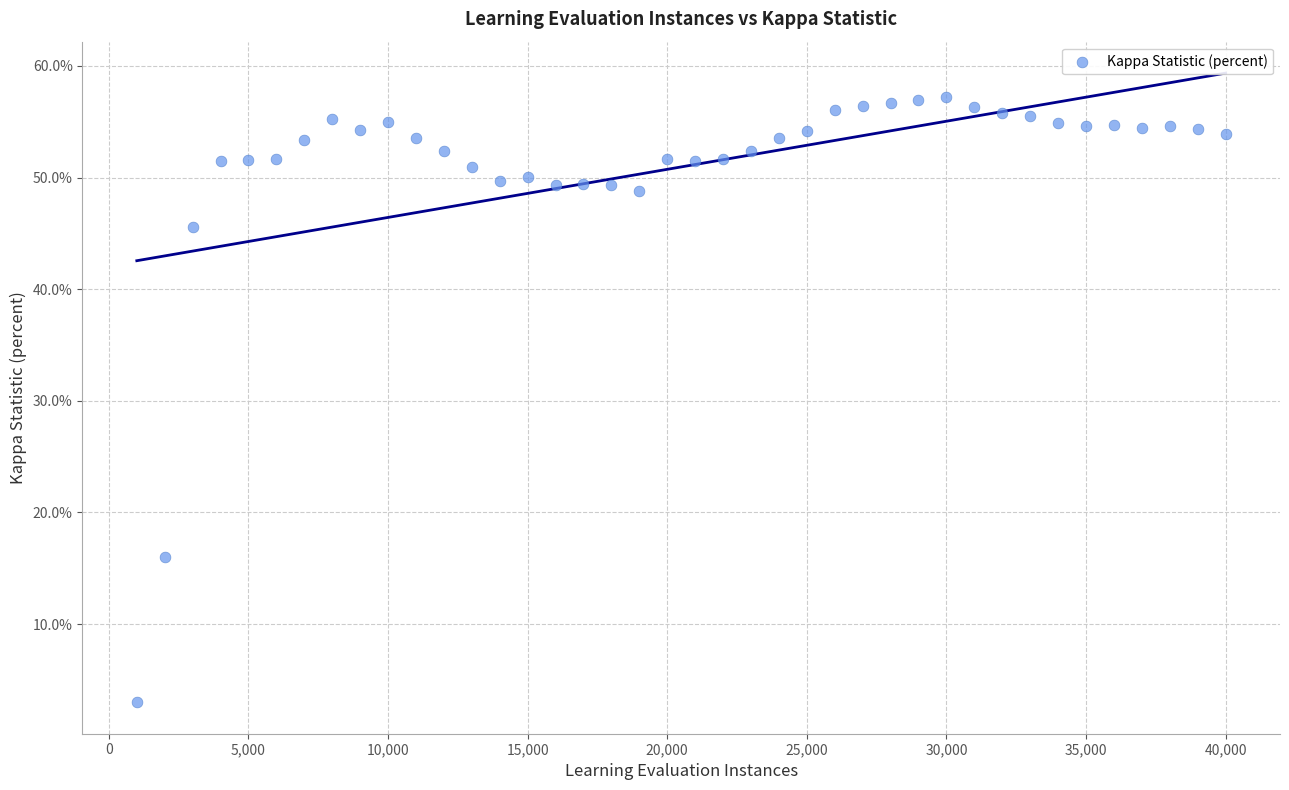

What is the range of X values (max minus min)?

39000.0